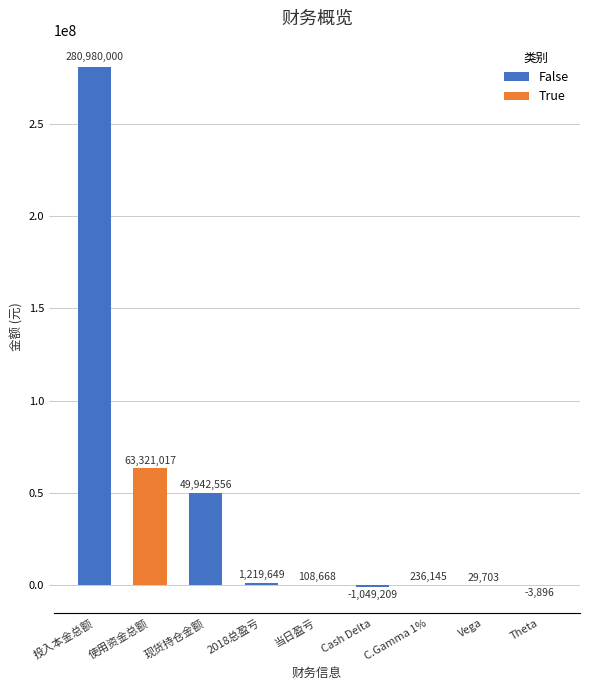

Count the number of categories in the chart.

9